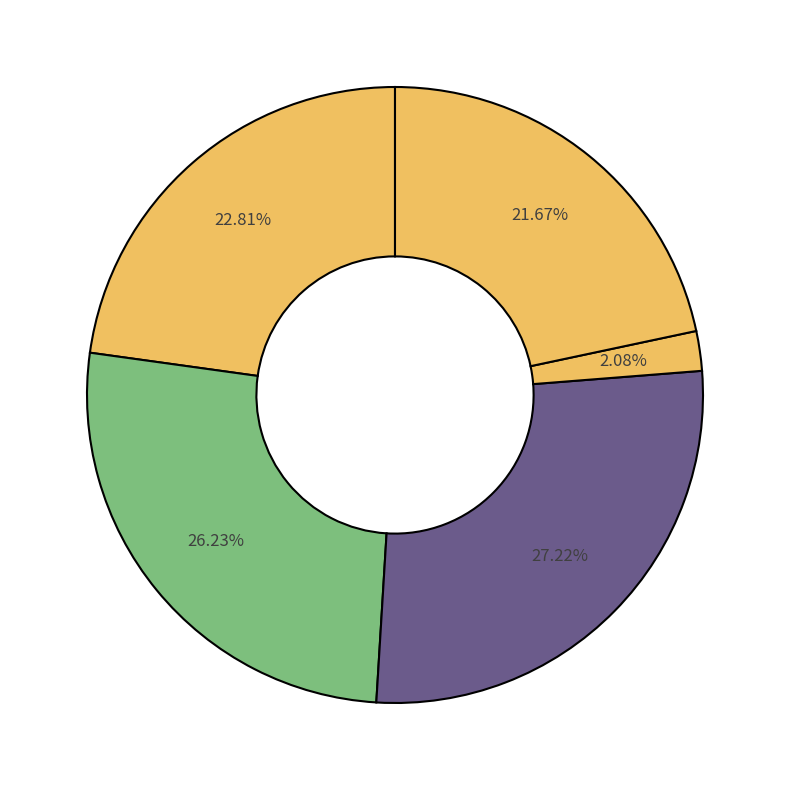

How many slices are in this pie chart?

5